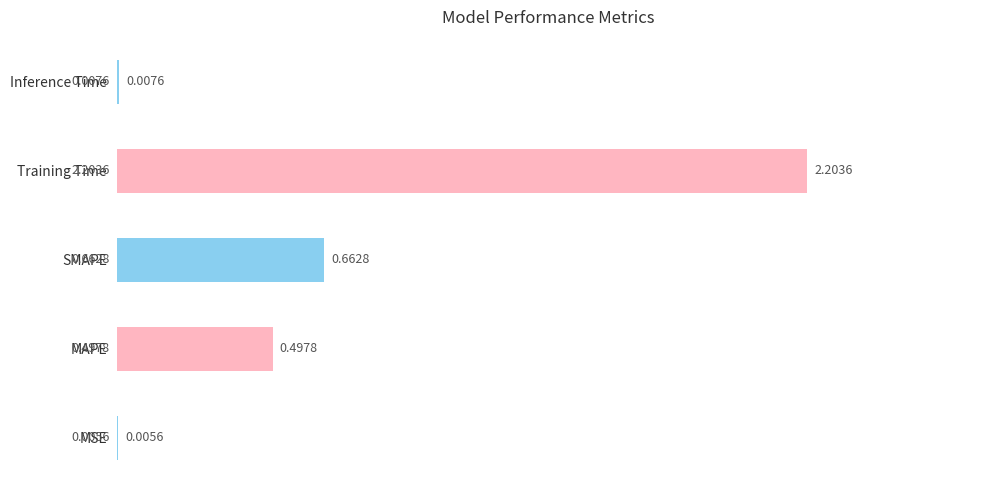

Where is the data nearest to the value 1?

SMAPE